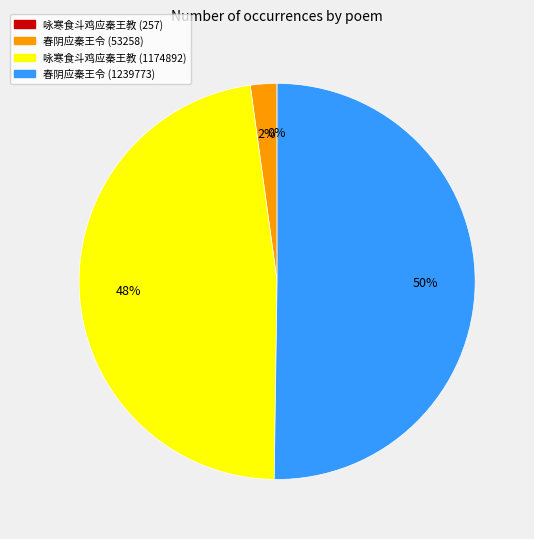

Is it true that 咏寒食斗鸡应秦王教 (1174892) is 57% of the pie?

False